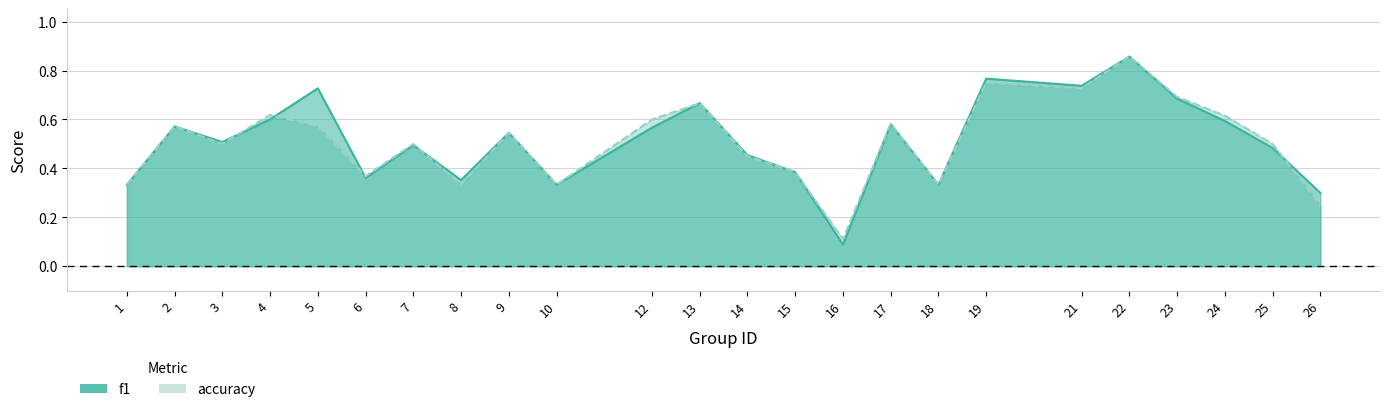

How many interior local valleys does the accuracy series have?

7